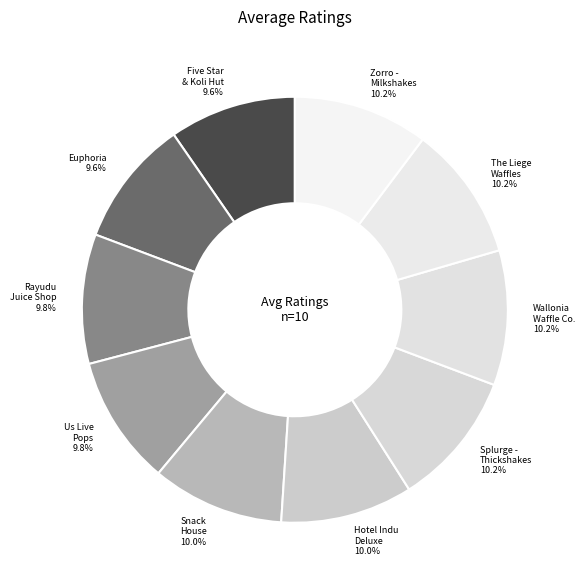

How many segments does this pie chart have?

10